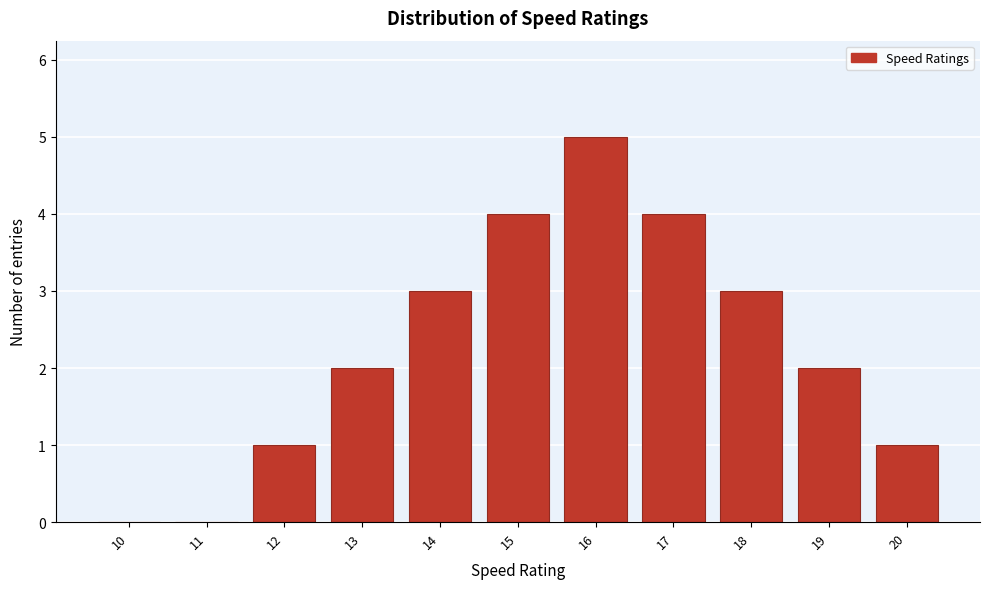

Reading left to right, extract all data points from this chart.

10=0	11=0	12=1	13=2	14=3	15=4	16=5	17=4	18=3	19=2	20=1